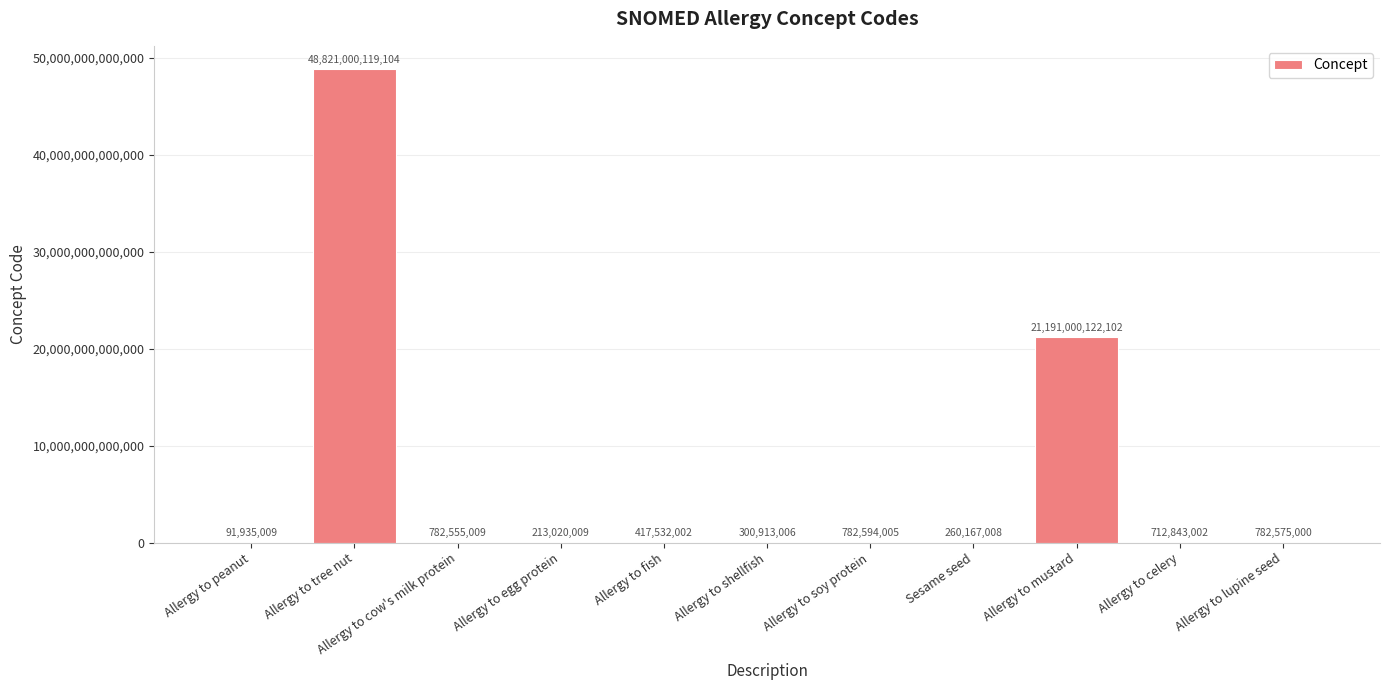

Where is the data nearest to the value 24410546027056?

Allergy to mustard